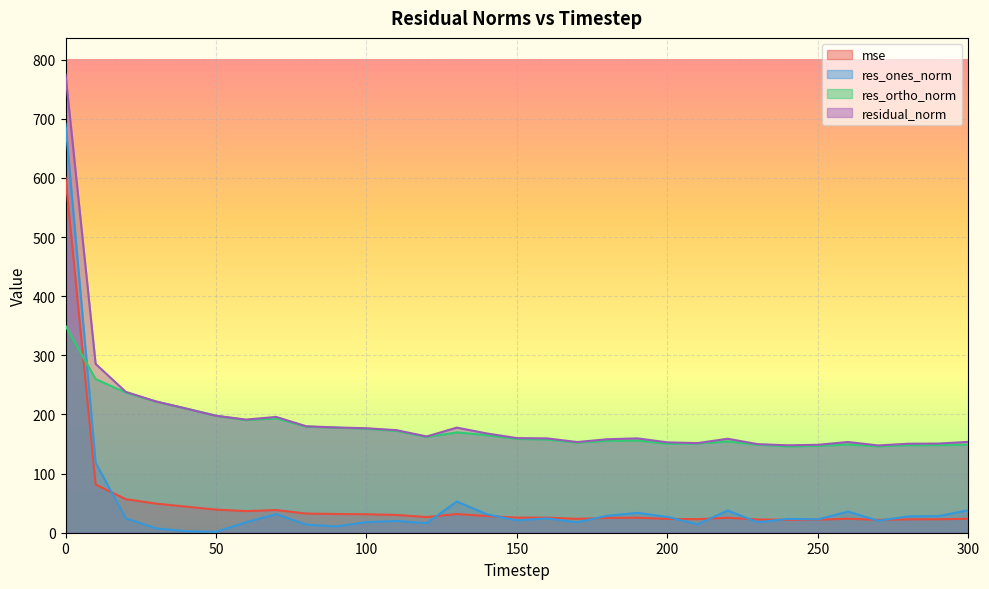

True or false: mse has more than 2 points higher than both neighbors.

True